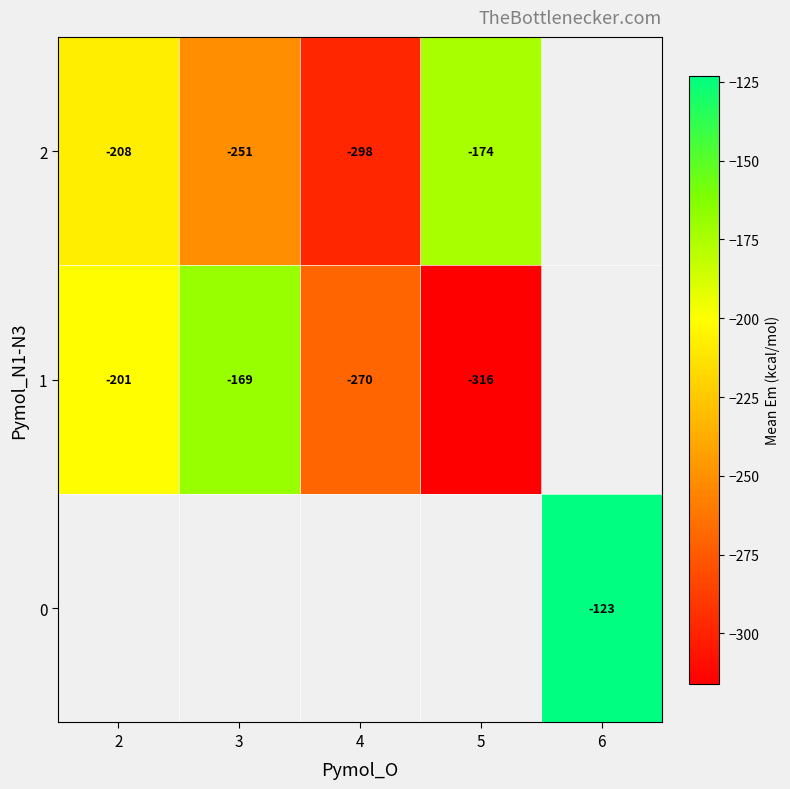

Is it true that 2 equals -88 at 2?

False